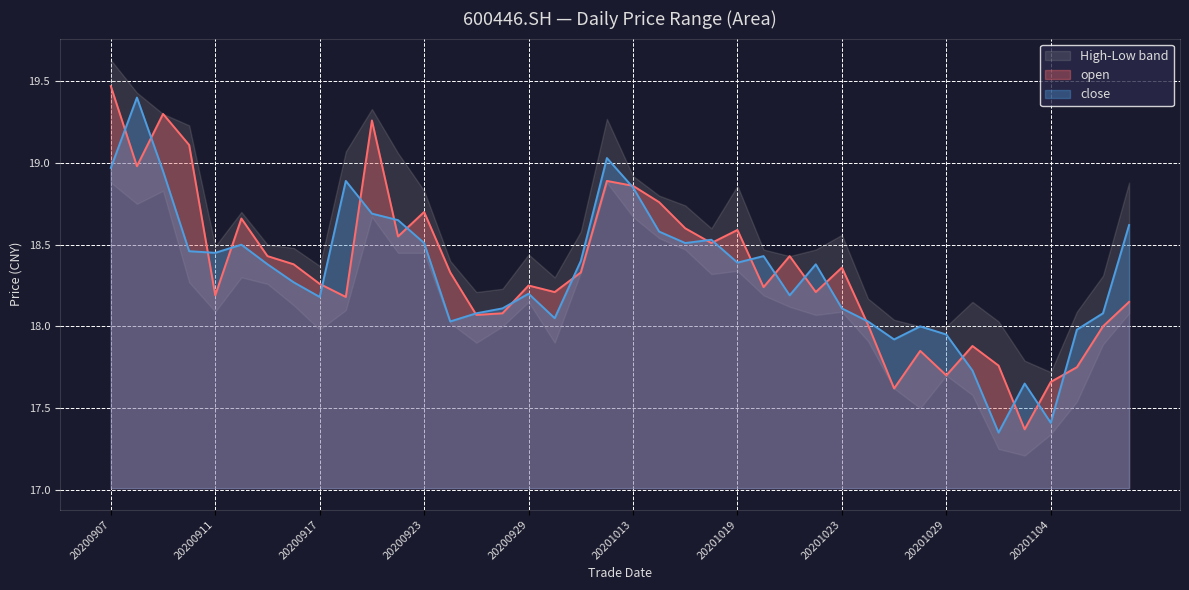

The value of open at 20201014 is 18.8. True or false?

True